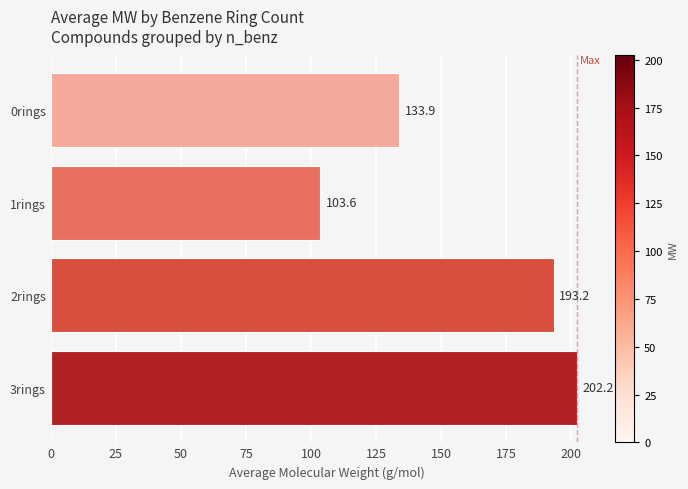

What is the minimum value shown in the chart?

103.6